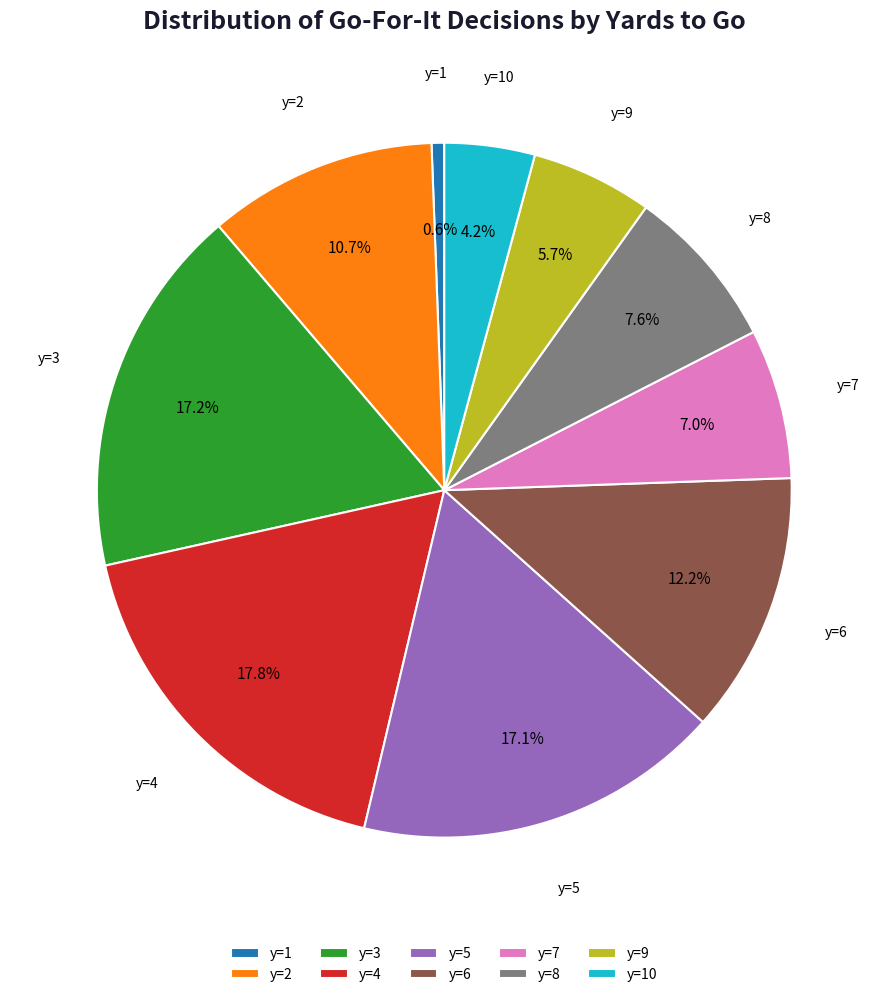

How much of the chart is everything except y=2?

89.3%